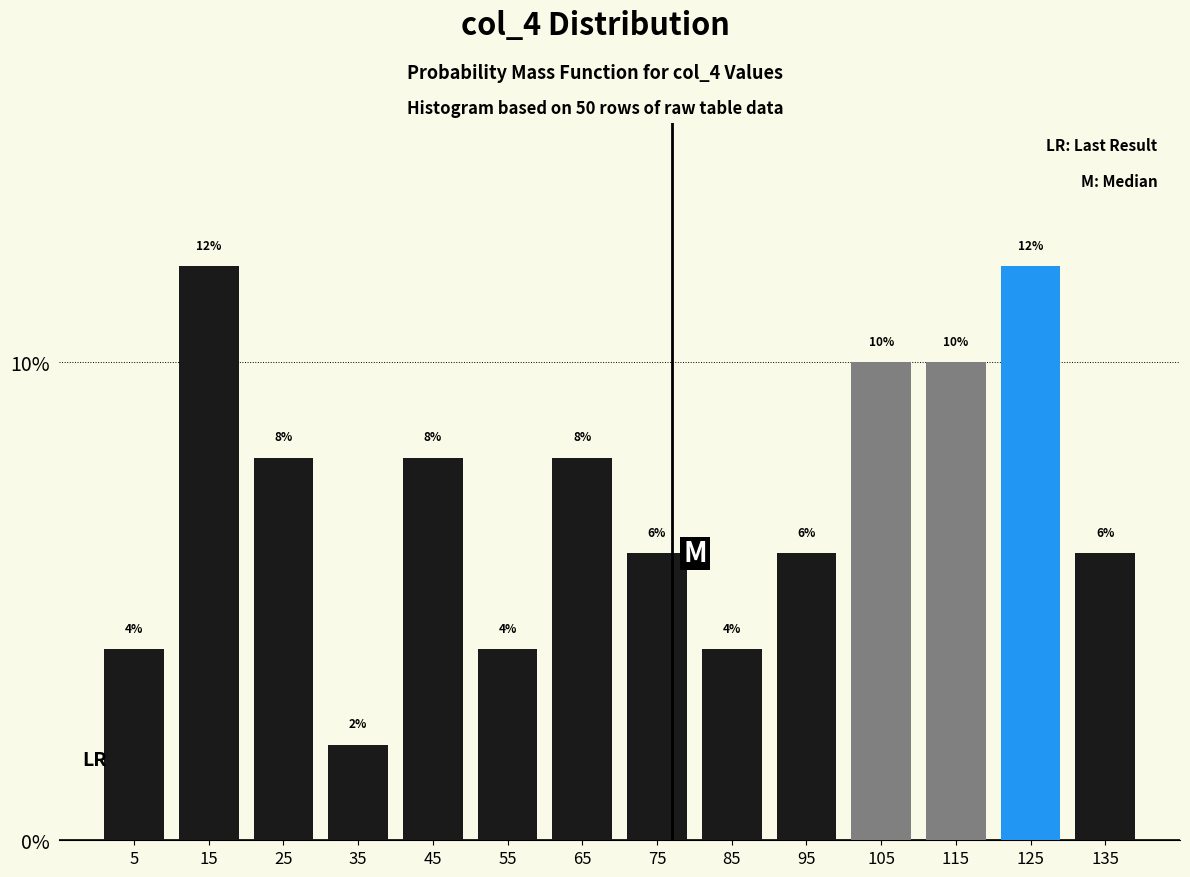

Reading left to right, transcribe this chart: for each bar, give the range it covers on the x-axis and its height.

0 to 10: 4
10 to 20: 12
20 to 30: 8
30 to 40: 2
40 to 50: 8
50 to 60: 4
60 to 70: 8
70 to 80: 6
80 to 90: 4
90 to 100: 6
100 to 110: 10
110 to 120: 10
120 to 130: 12
130 to 140: 6